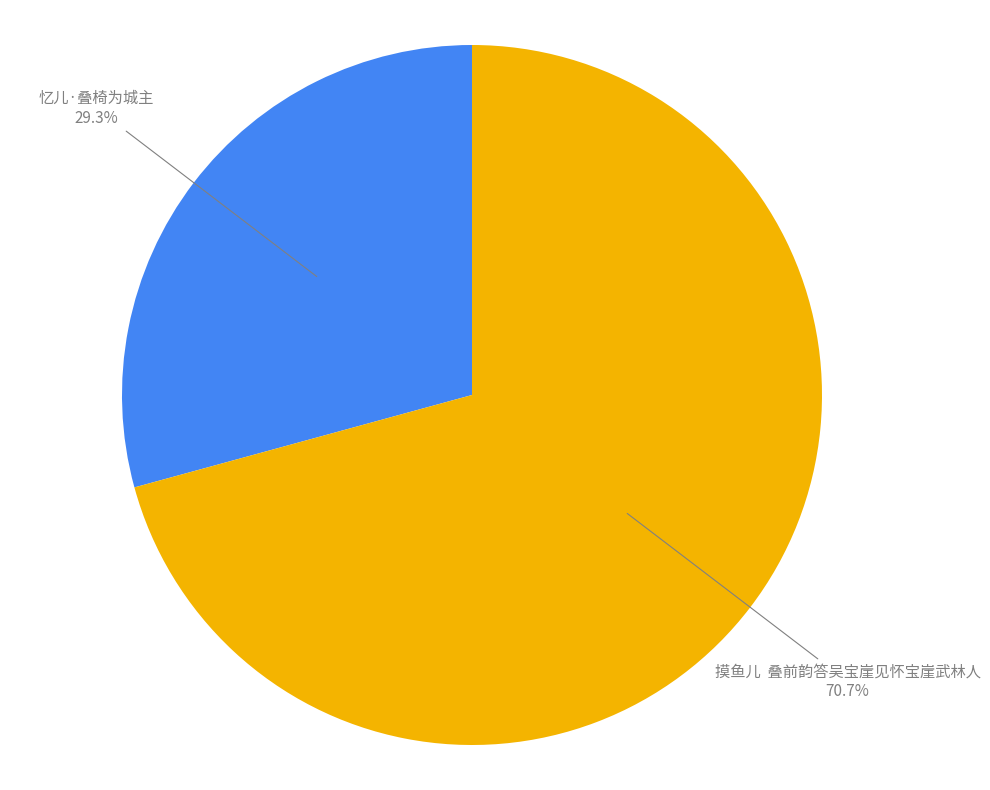

Between 摸鱼儿 叠前韵答吴宝崖见怀宝崖武林人 and 忆儿·叠椅为城主, which is larger?

摸鱼儿 叠前韵答吴宝崖见怀宝崖武林人